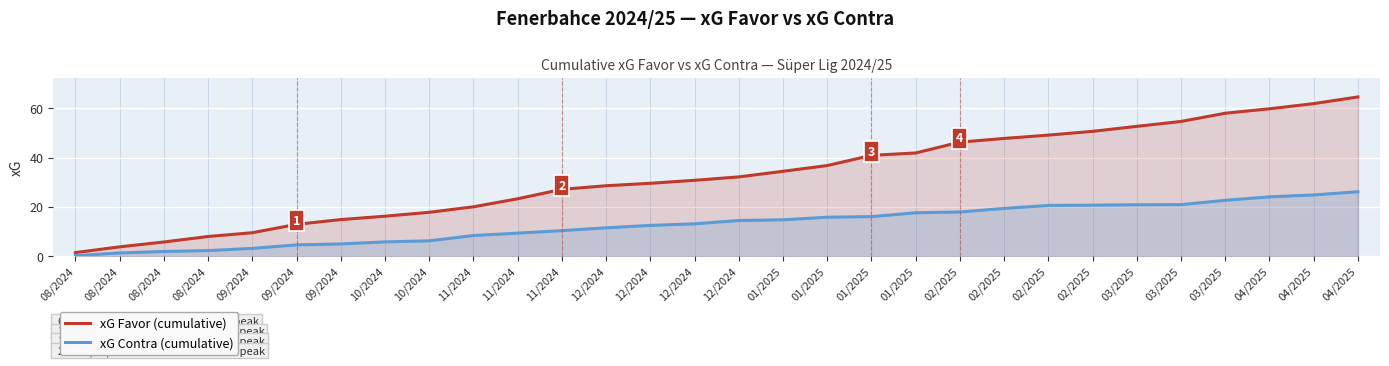

True or false: xG Favor (cumulative) and xG Contra (cumulative) cross at least once.

False